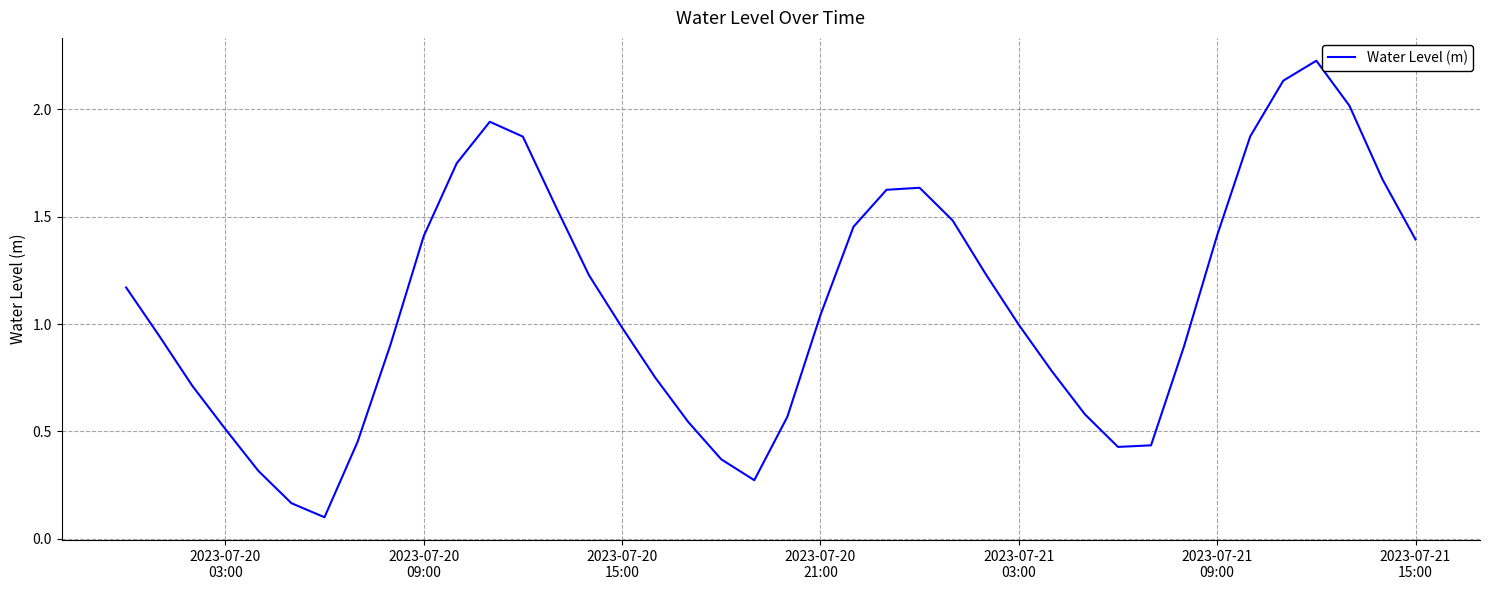

What is the minimum value shown in the chart?

0.1